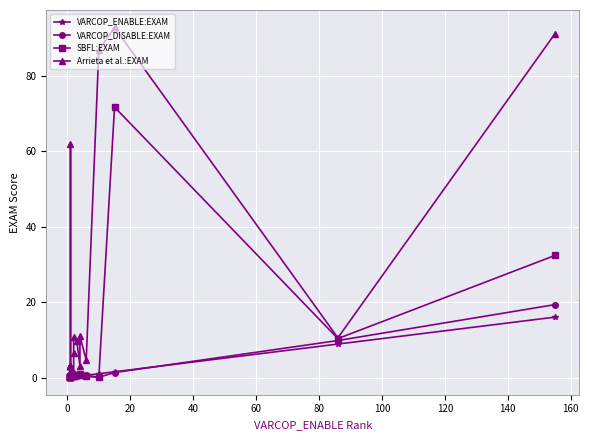

Where is the first local maximum for VARCOP_DISABLE:EXAM?

60